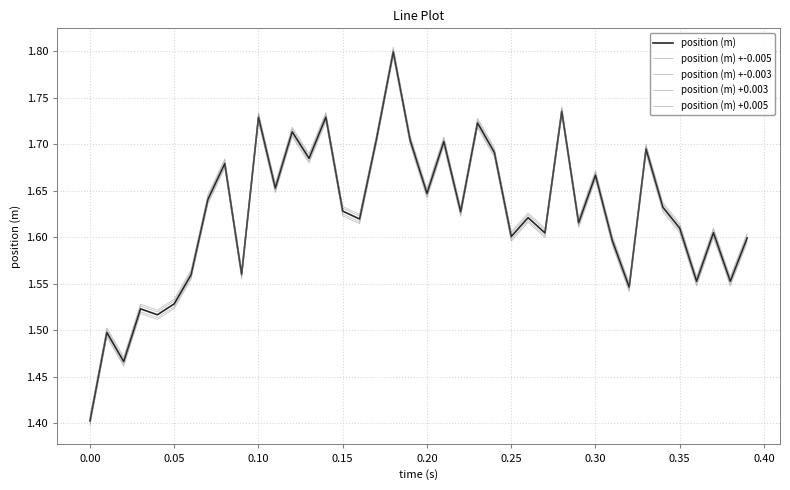

How many lines are shown in the chart?

5